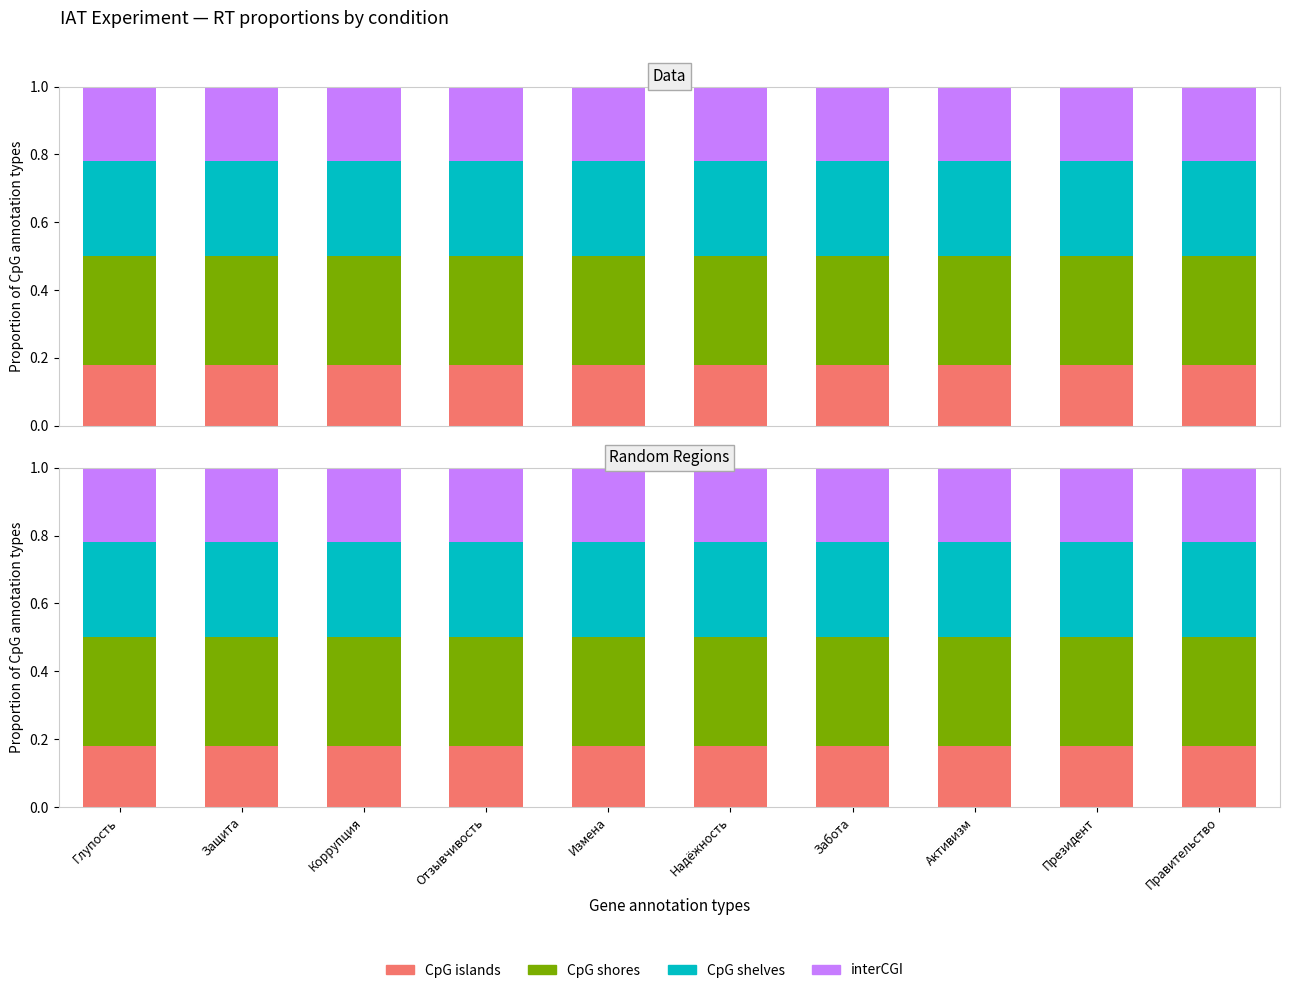

Reading left to right, list all the values displayed in this chart.

CpG islands: Глупость=0.2	Защита=0.2	Коррупция=0.2	Отзывчивость=0.2	Измена=0.2	Надёжность=0.2	Забота=0.2	Активизм=0.2	Президент=0.2	Правительство=0.2
CpG shores: Глупость=0.3	Защита=0.3	Коррупция=0.3	Отзывчивость=0.3	Измена=0.3	Надёжность=0.3	Забота=0.3	Активизм=0.3	Президент=0.3	Правительство=0.3
CpG shelves: Глупость=0.3	Защита=0.3	Коррупция=0.3	Отзывчивость=0.3	Измена=0.3	Надёжность=0.3	Забота=0.3	Активизм=0.3	Президент=0.3	Правительство=0.3
interCGI: Глупость=0.2	Защита=0.2	Коррупция=0.2	Отзывчивость=0.2	Измена=0.2	Надёжность=0.2	Забота=0.2	Активизм=0.2	Президент=0.2	Правительство=0.2